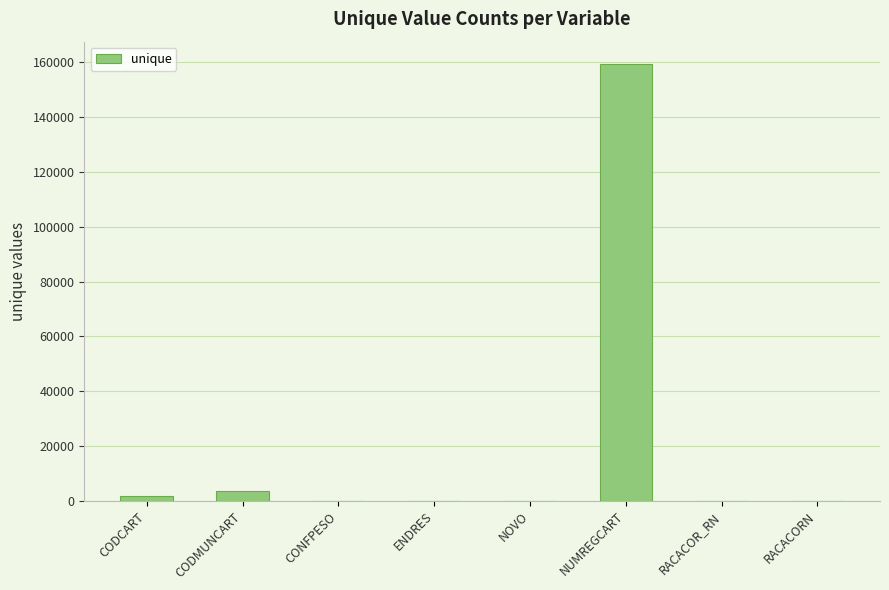

The value at CONFPESO is -72891. True or false?

False